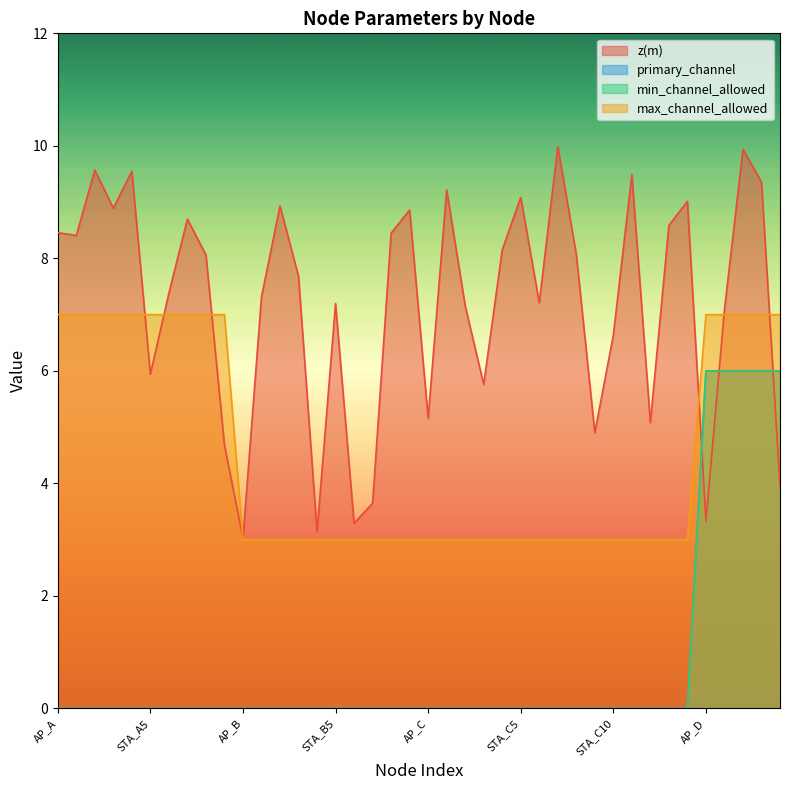

After their last crossing, which series has the higher values: z(m) or primary_channel?

primary_channel